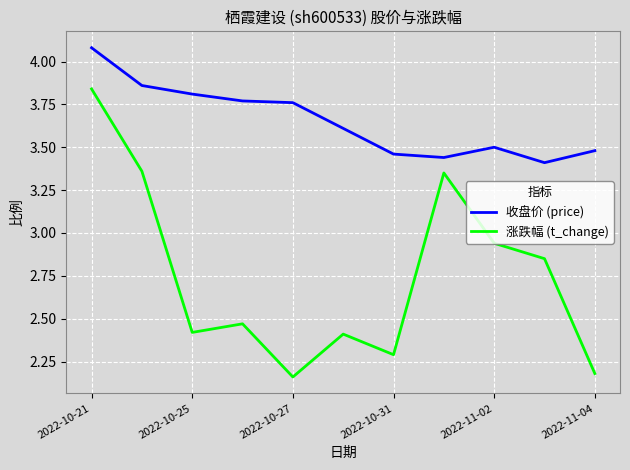

Count the number of data series in this chart.

2